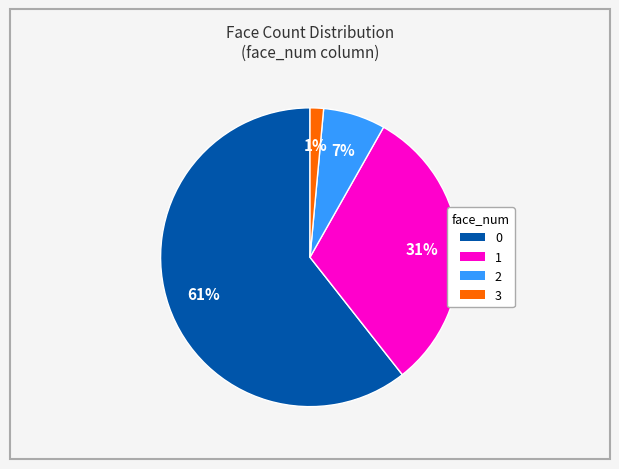

Count the number of slices in the pie.

4